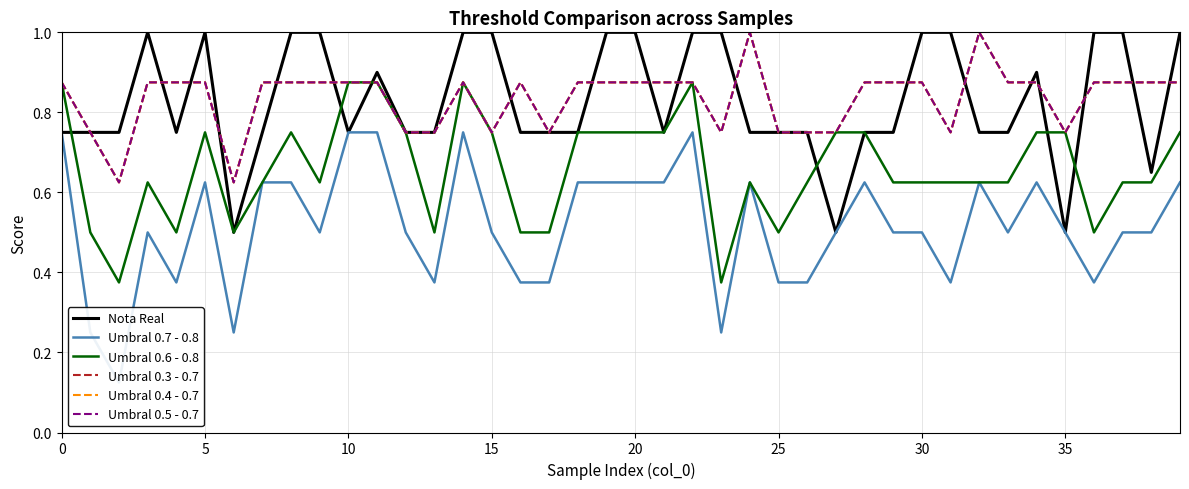

The Umbral 0.3 - 0.7 series shows 0.4 at 34. True or false?

False